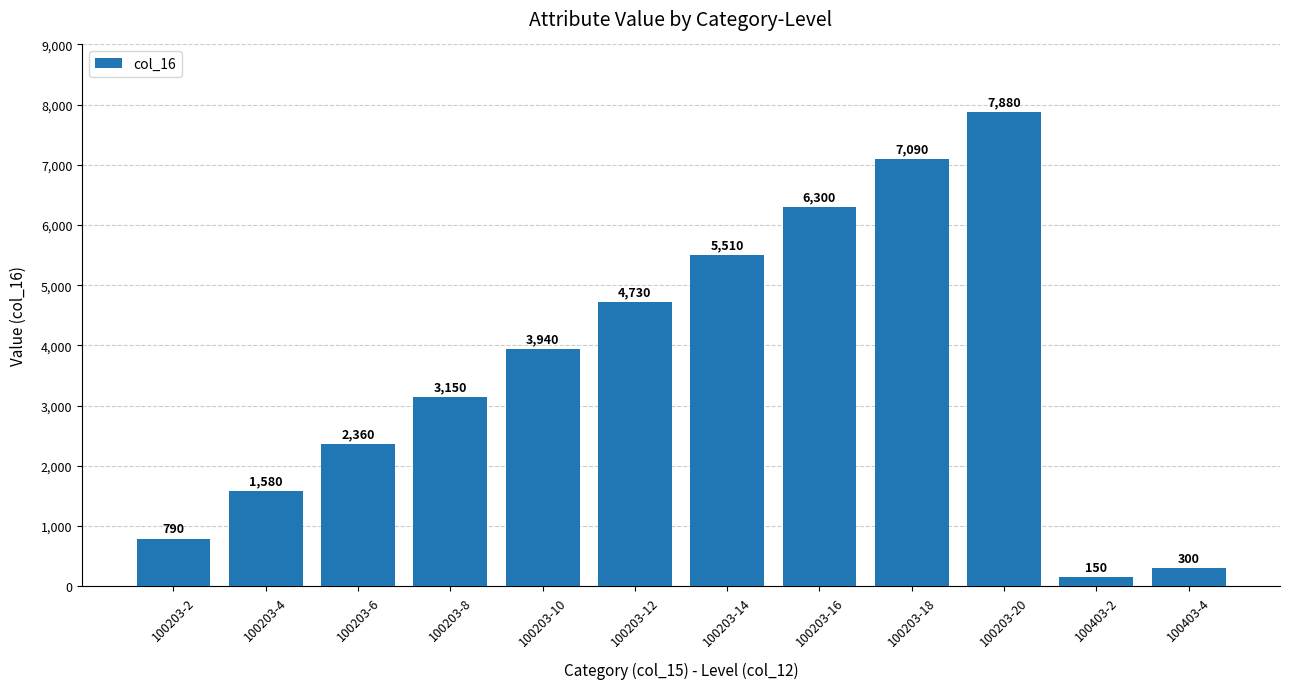

Between 100203-14 and 100203-4, which is larger?

100203-14